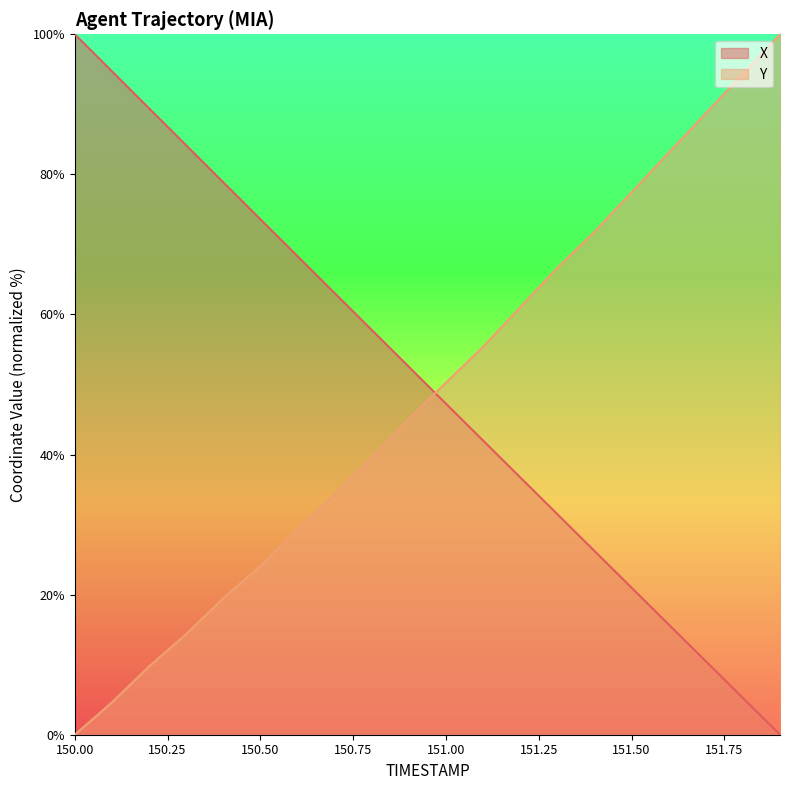

How many values in the Y series exceed 50?

10